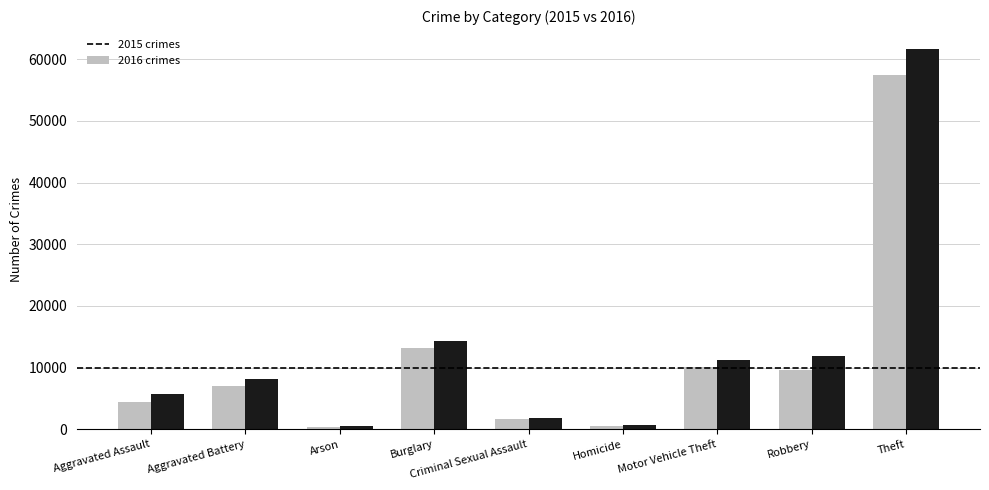

At which category is the sum across all series the highest?

Theft